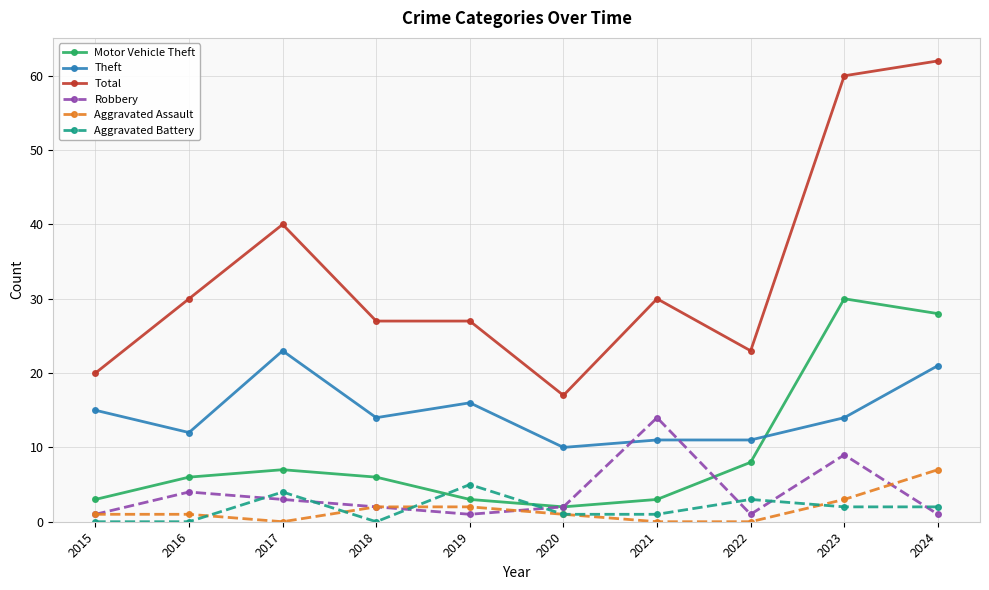

True or false: Aggravated Battery and Robbery cross at least once.

True